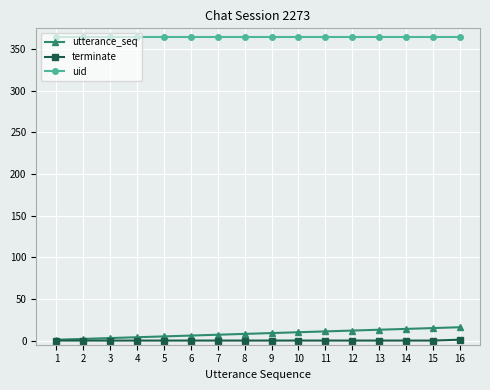

What is the total value across all series at 8?

373